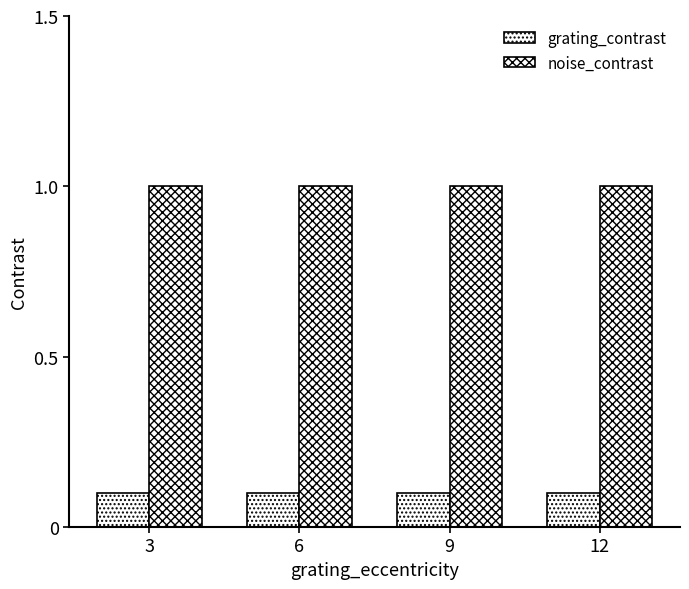

Does the chart contain stacked bars?

No